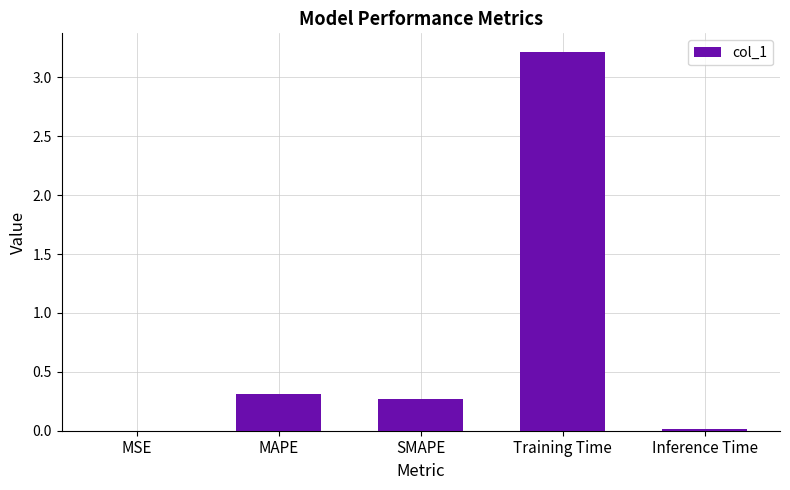

What is the average value?

0.8